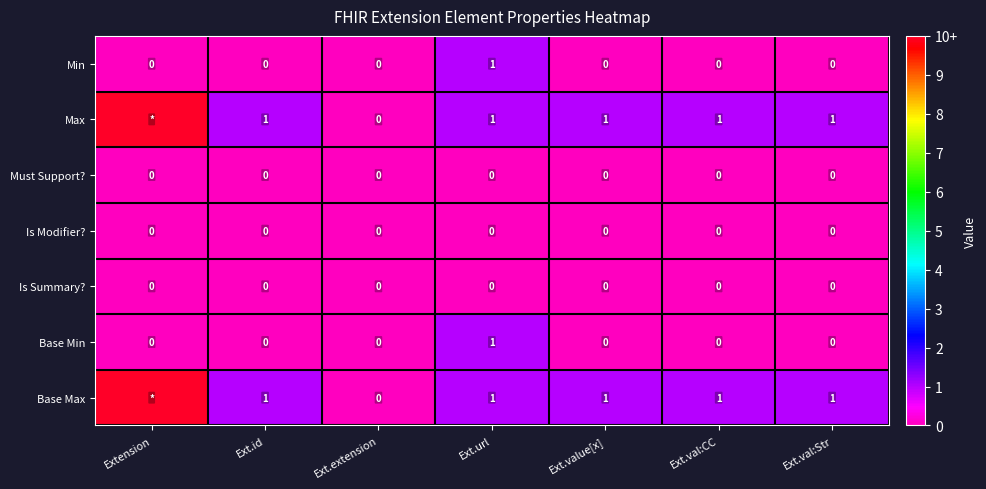

At Ext.url, list the series in order from largest to smallest.

Min, Max, Base Min, Base Max, Must Support?, Is Modifier?, Is Summary?